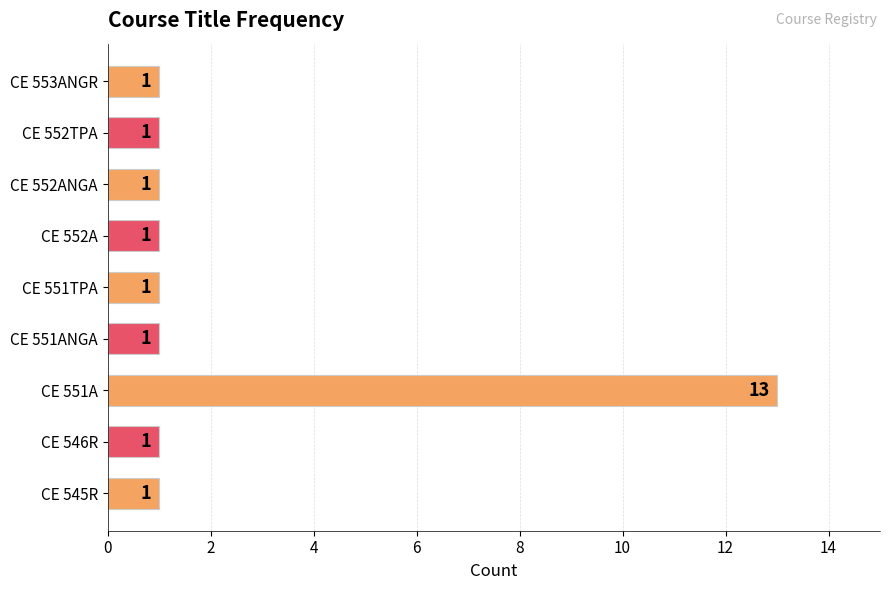

The chart shows a value of 13 at CE 551A. True or false?

True